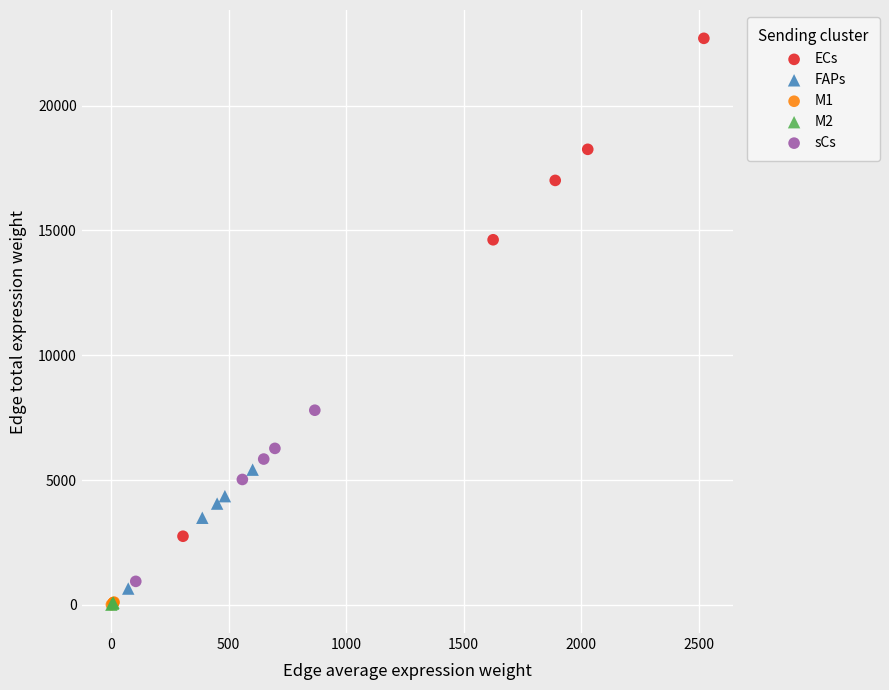

Which series contains the highest Y value?

ECs